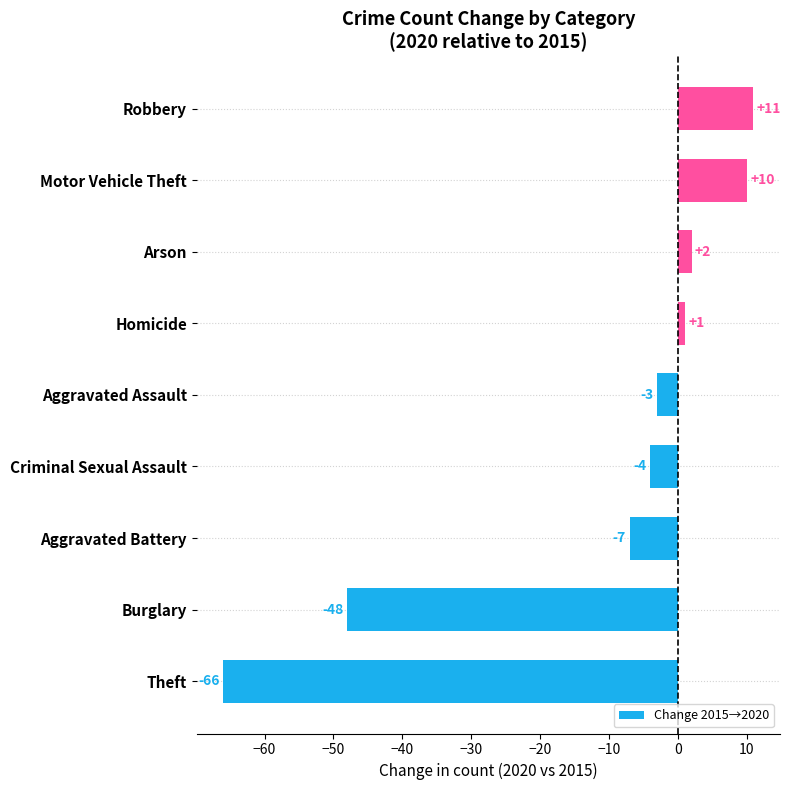

Which label corresponds to the largest value in the chart?

Robbery